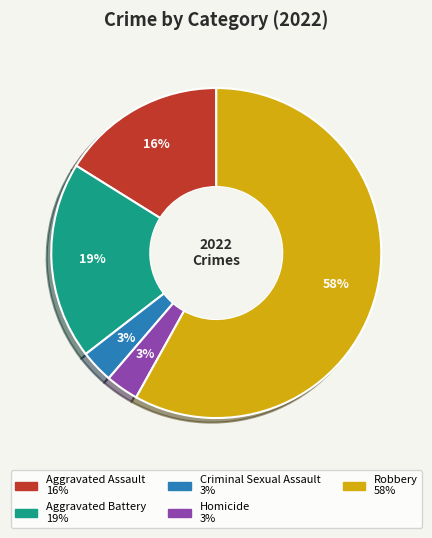

Approximately how many times larger is the value at Aggravated Assault compared to Robbery?

0.3